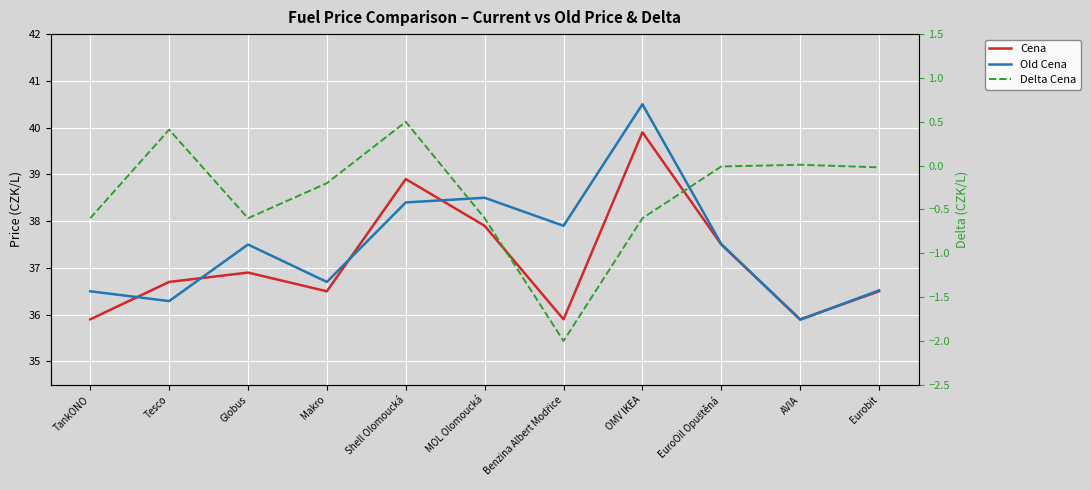

Which category has the lowest value across all series?

Benzina Albert Modřice